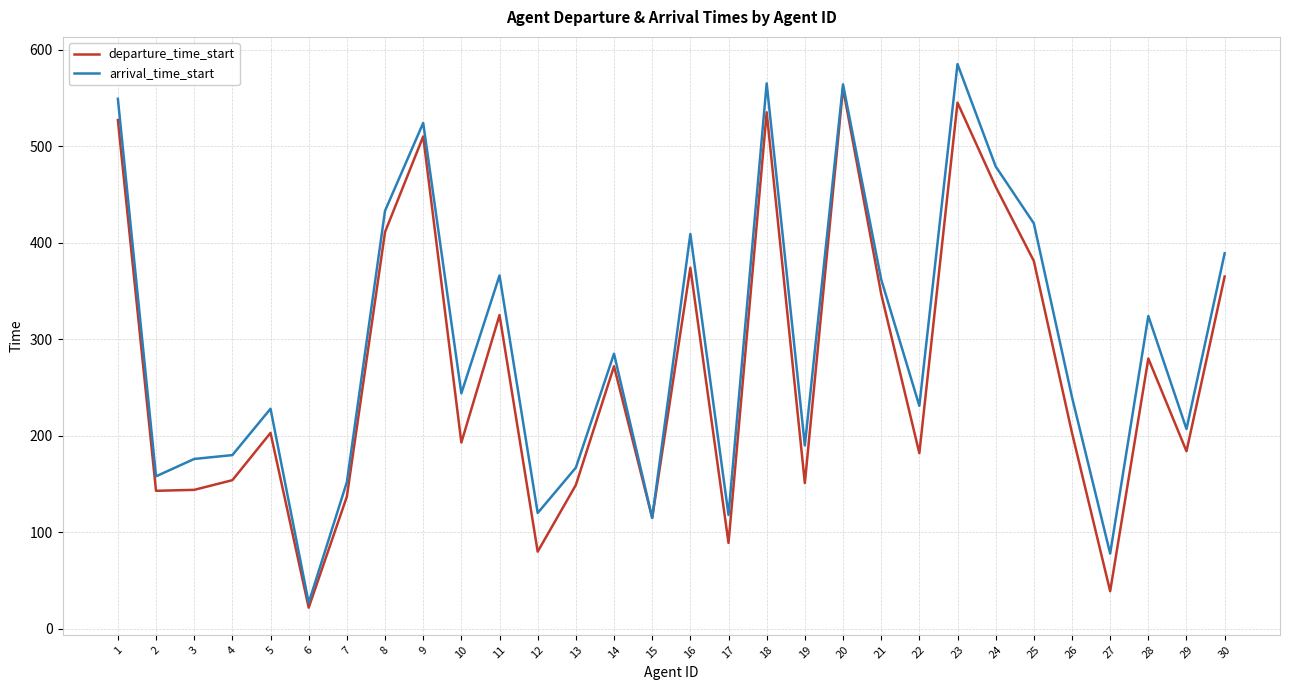

Rank the series by their average value, from highest to lowest.

arrival_time_start, departure_time_start